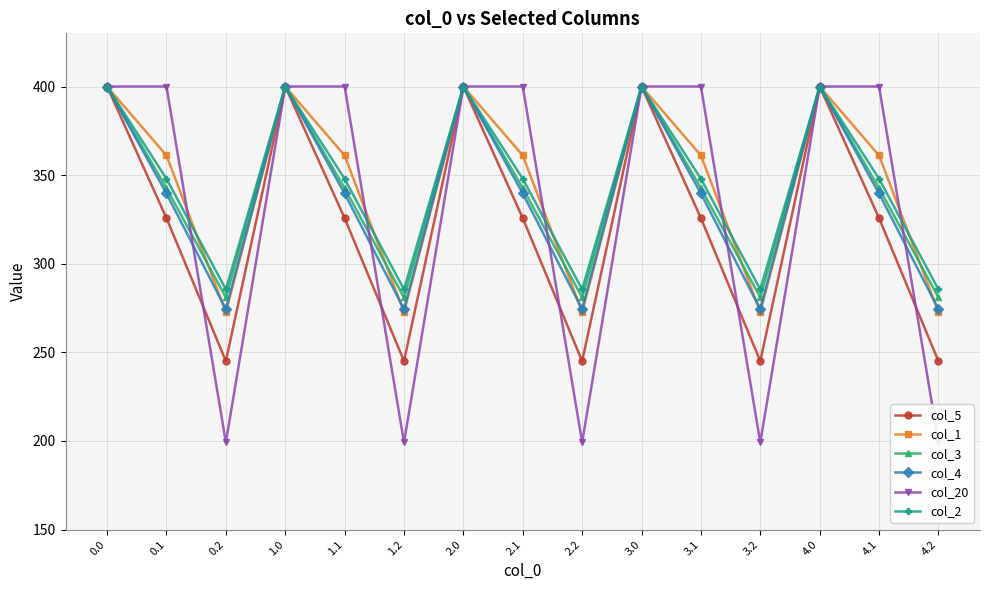

True or false: col_2 and col_3 cross at least once.

False